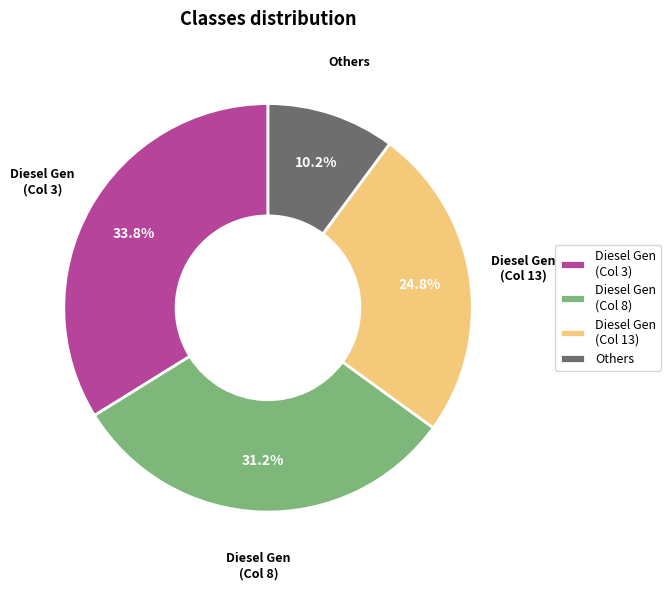

Count the number of slices in the pie.

4